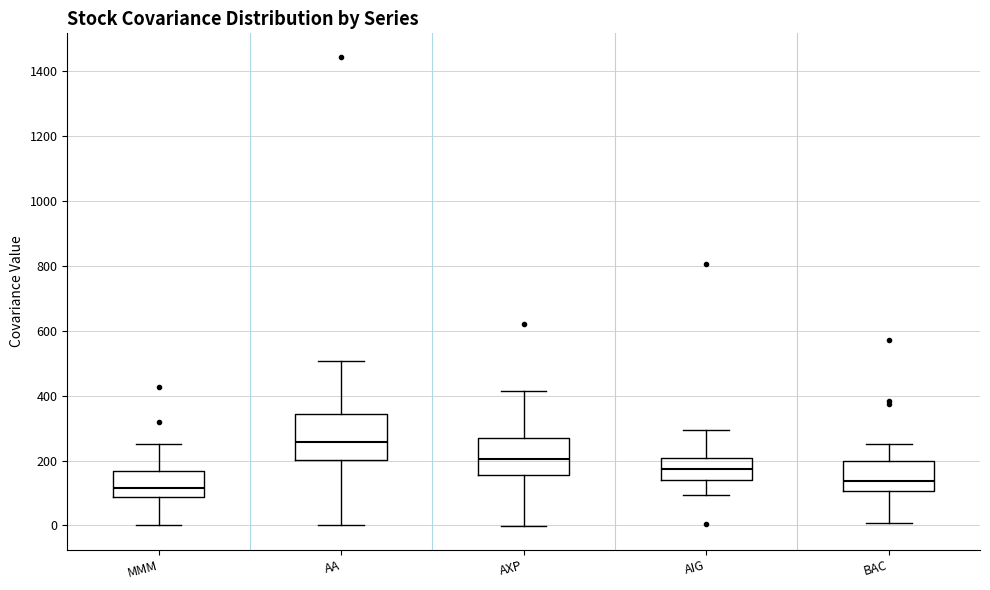

Comparing the boxes themselves (not the whiskers), which one is the tallest?

AA